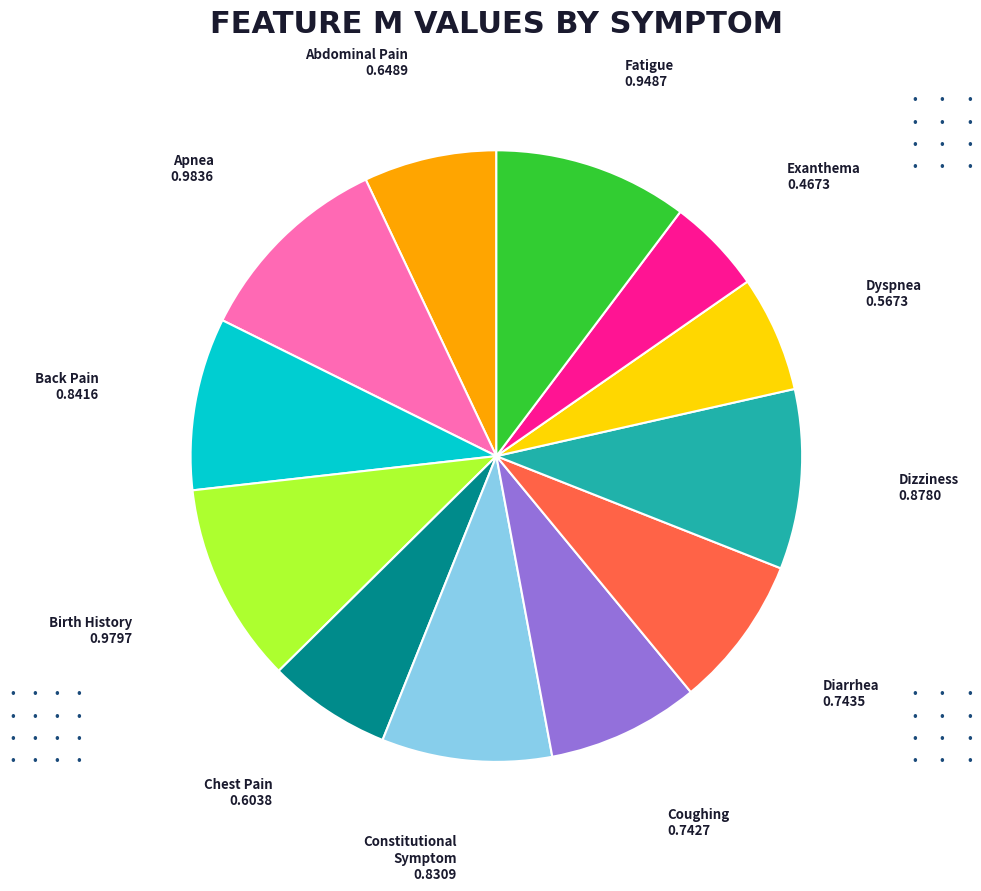

Is the sum of Apnea and Birth History greater than half?

No